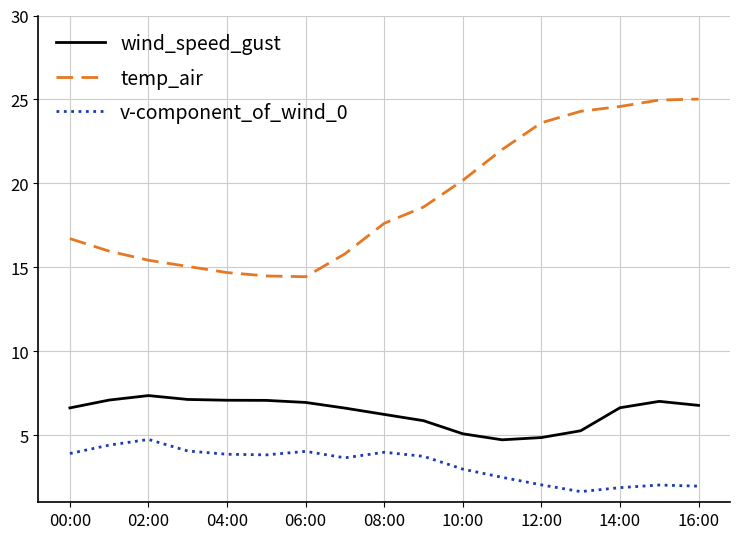

What is the average value of the temp_air series?

19.0